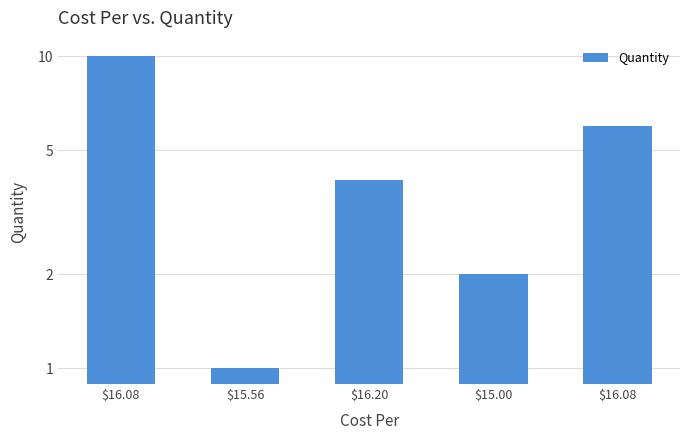

Where does the data first go above 4?

$16.08